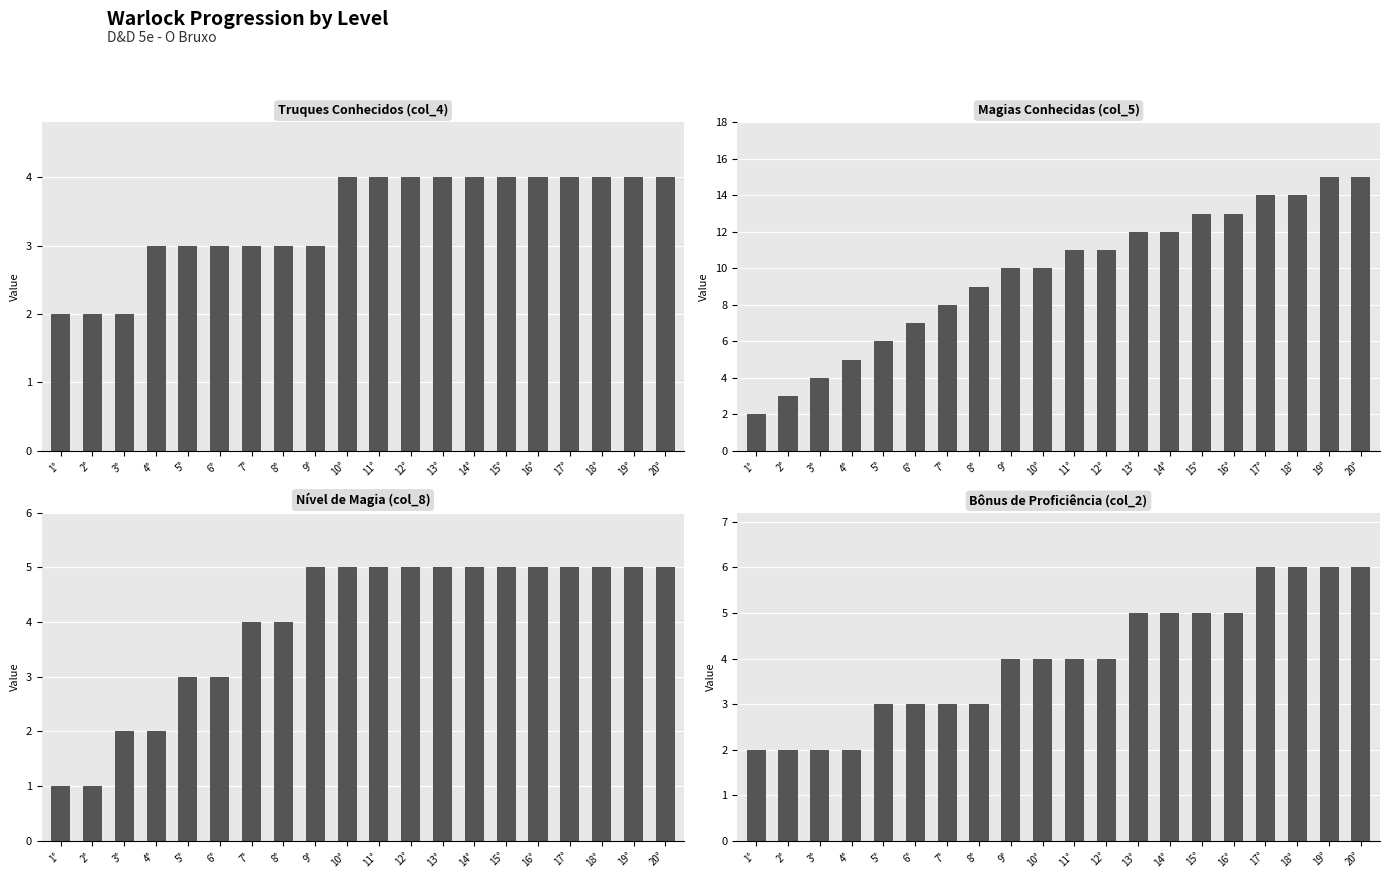

What is the difference between the maximum and minimum values in the Nível de Magia (col_8) series?

4